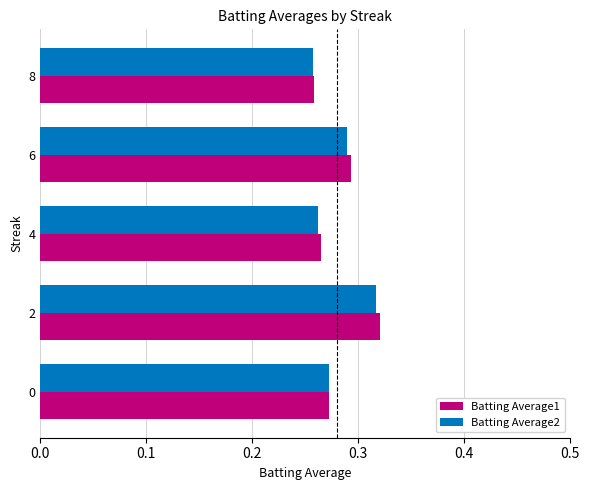

What are all the series names shown in the legend?

Batting Average1, Batting Average2